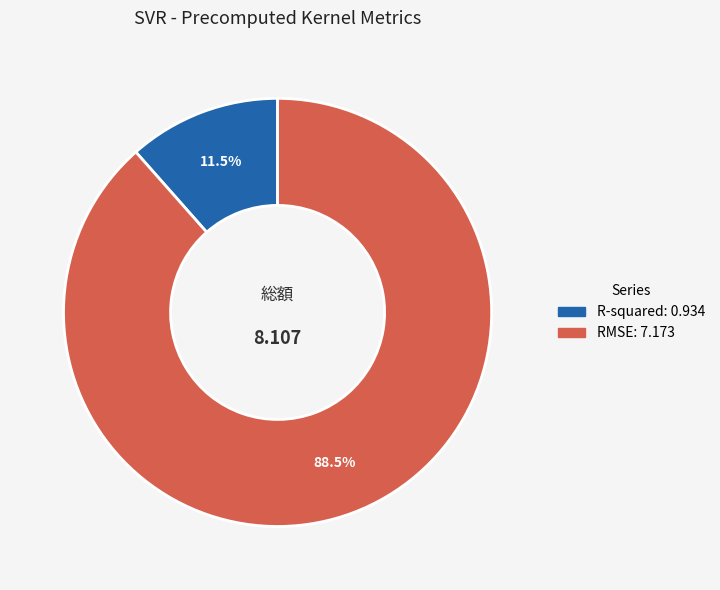

Rank the categories by value from highest to lowest.

RMSE, R-squared